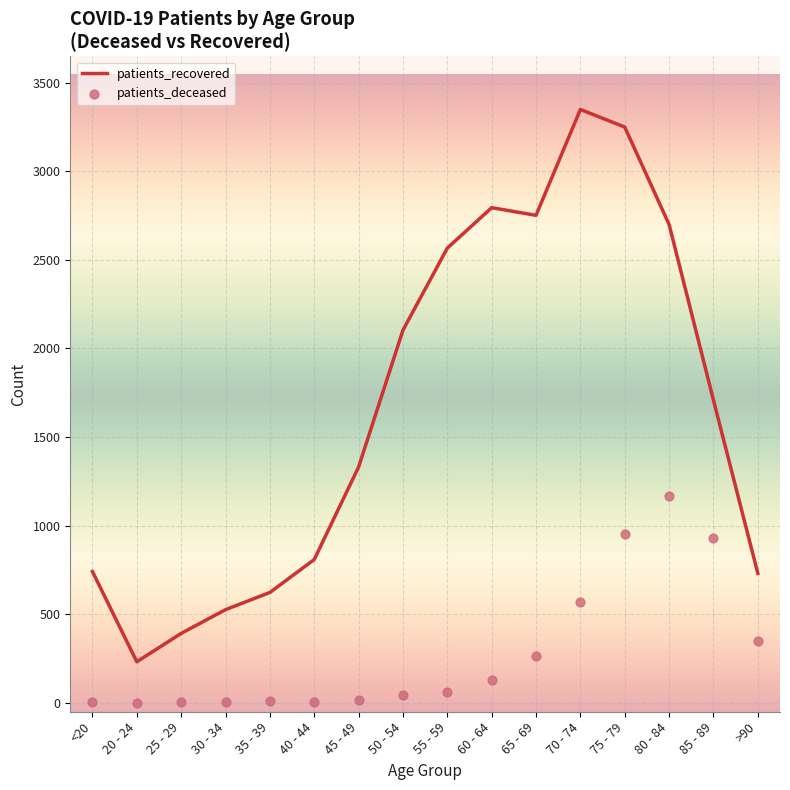

At how many categories does at least one series exceed 2646?

5